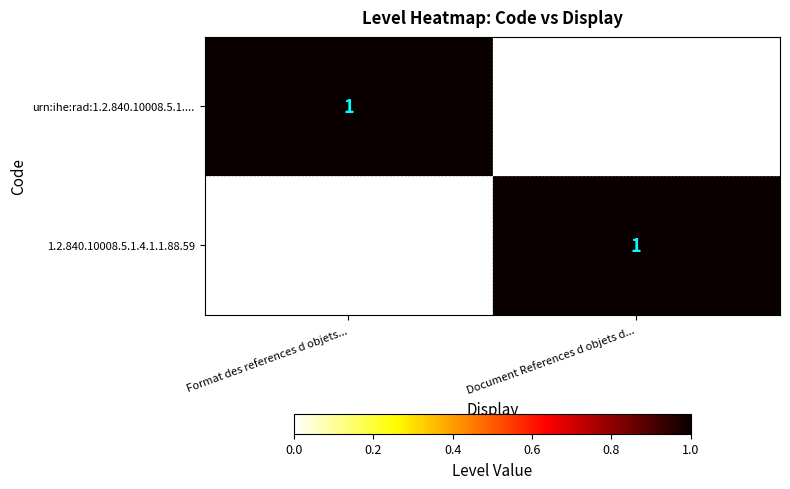

The value of urn:ihe:rad:1.2.840.10008.5.1.... at Format des references d objets... is 0. True or false?

False